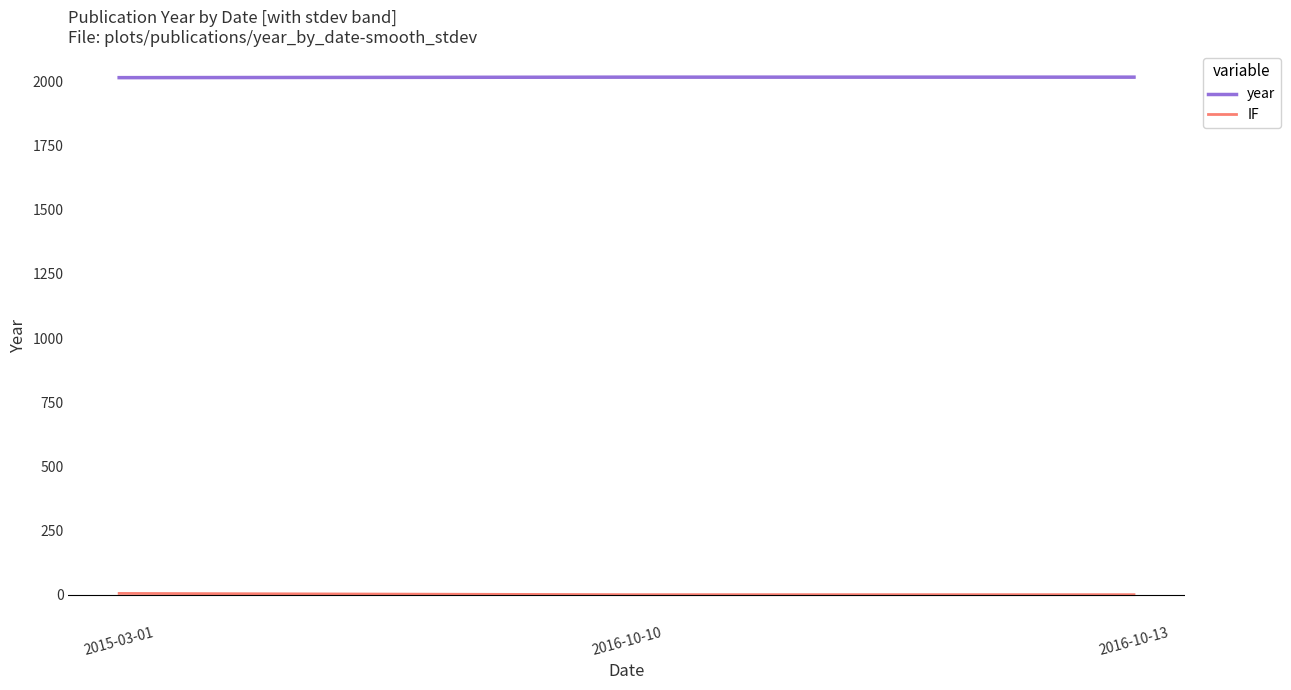

How many lines are shown in the chart?

2